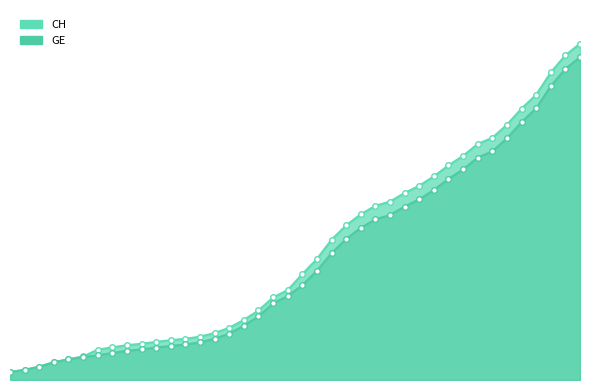

Which series has the largest range (max minus min)?

CH